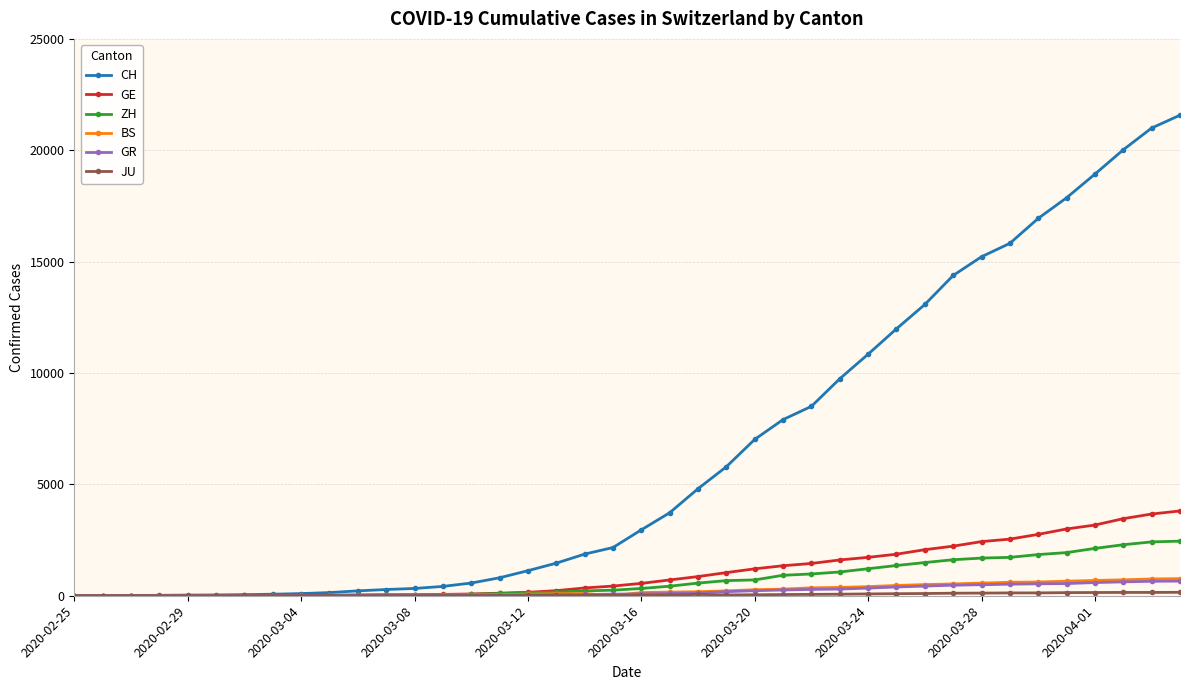

Which series has the largest total across all categories?

CH